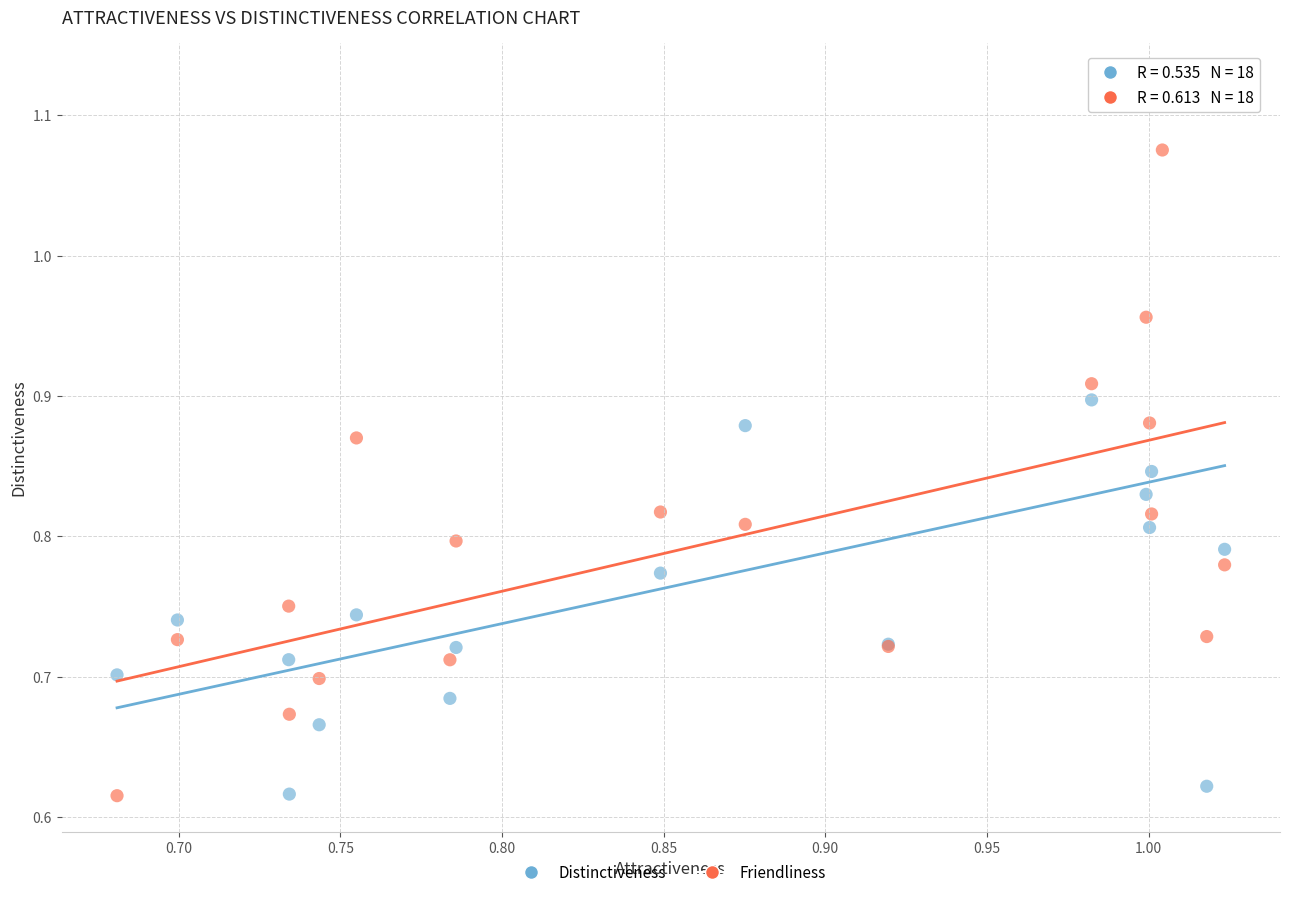

Which series has the widest spread of Y values?

Distinctiveness